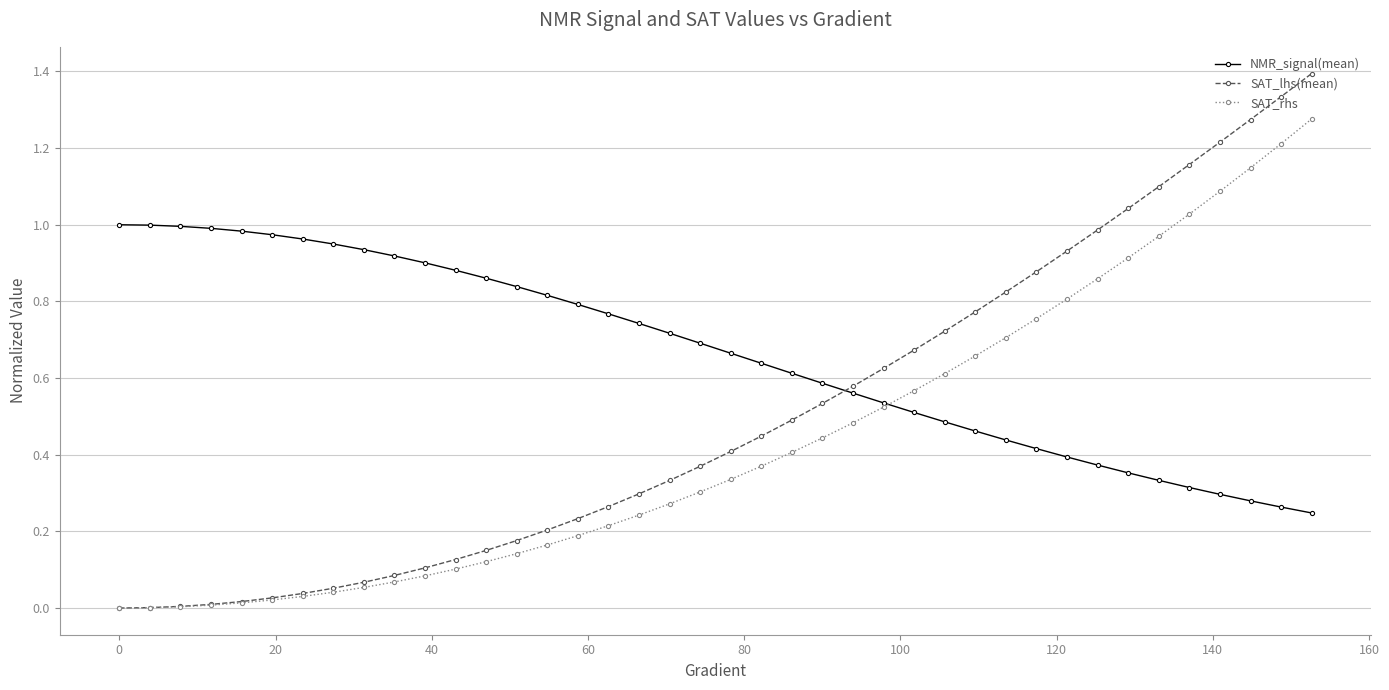

What is the highest value of the SAT_lhs(mean) series?

1.4